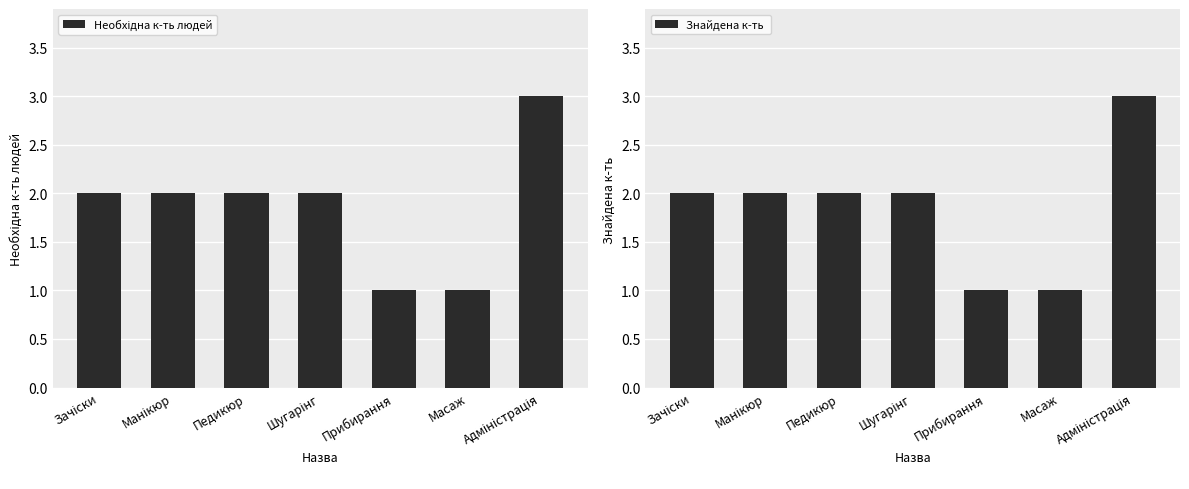

What is the label of the 1st bar from the left?

Зачіски